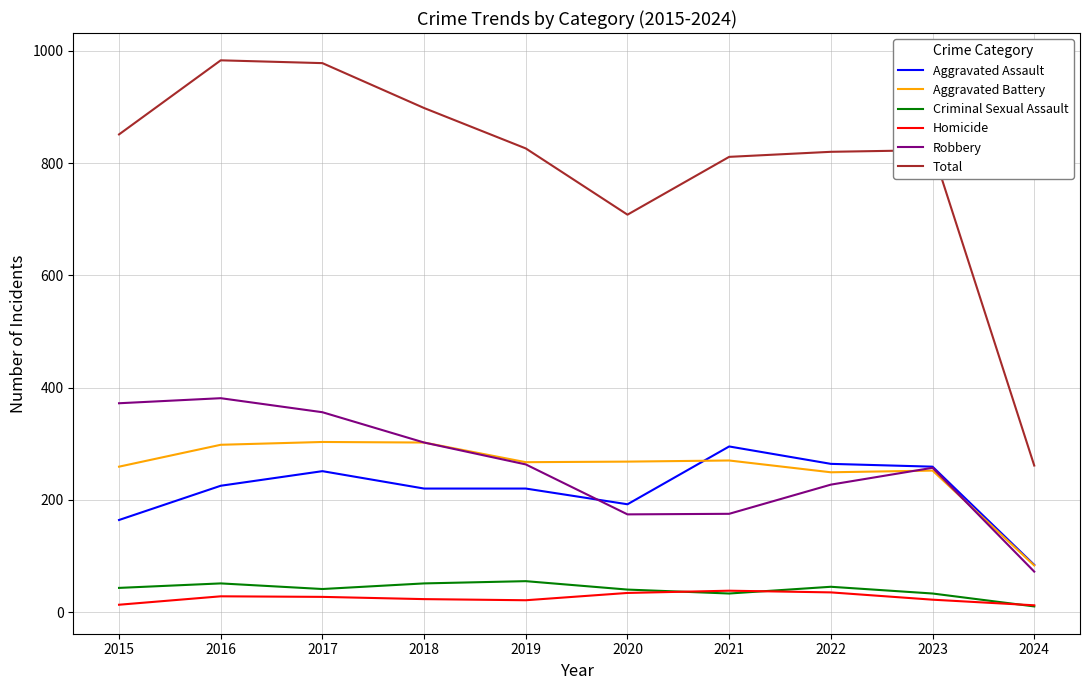

Where is Total nearest to the value 622?

2020